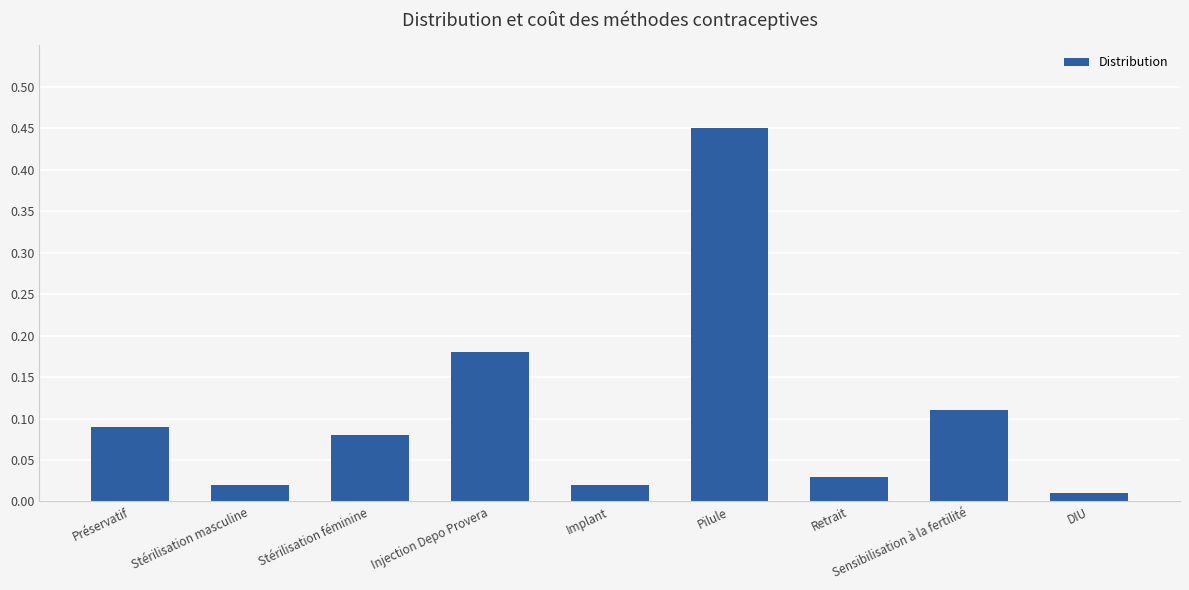

What is the label of the 9th bar from the left?

DIU